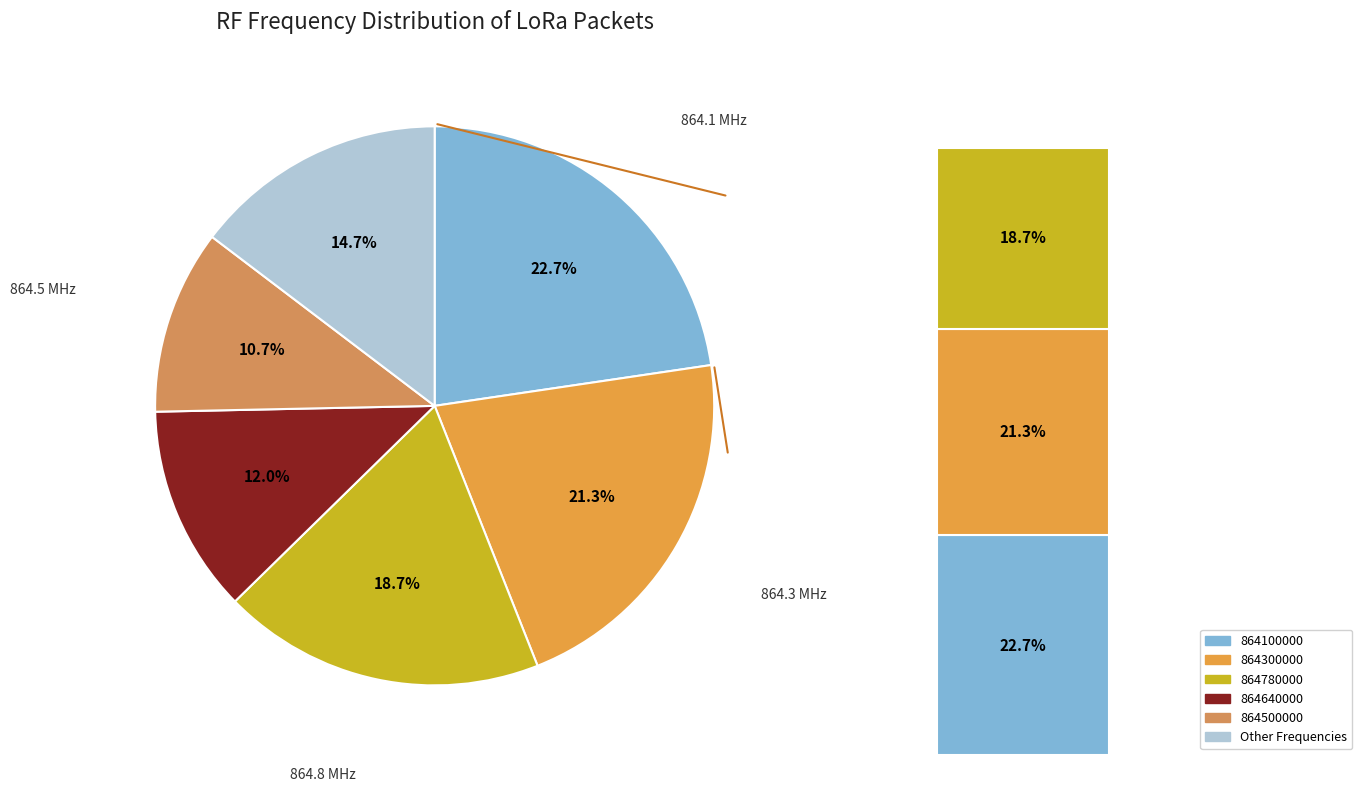

Is there any slice that represents more than half of the pie?

No